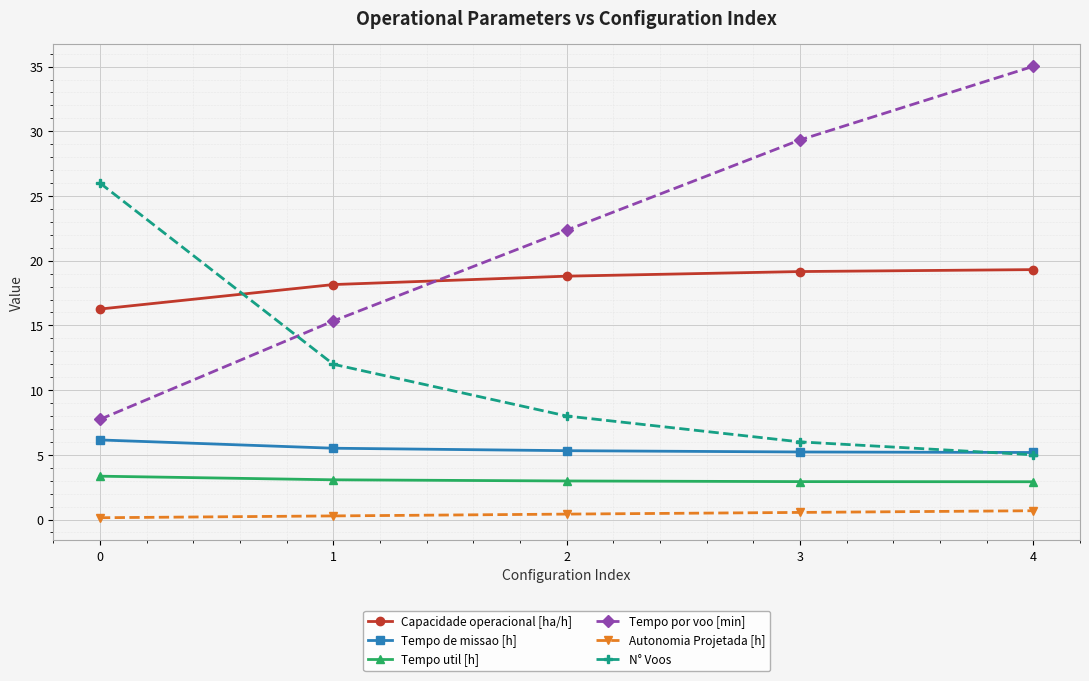

What is the total value across all series at 4?

68.1